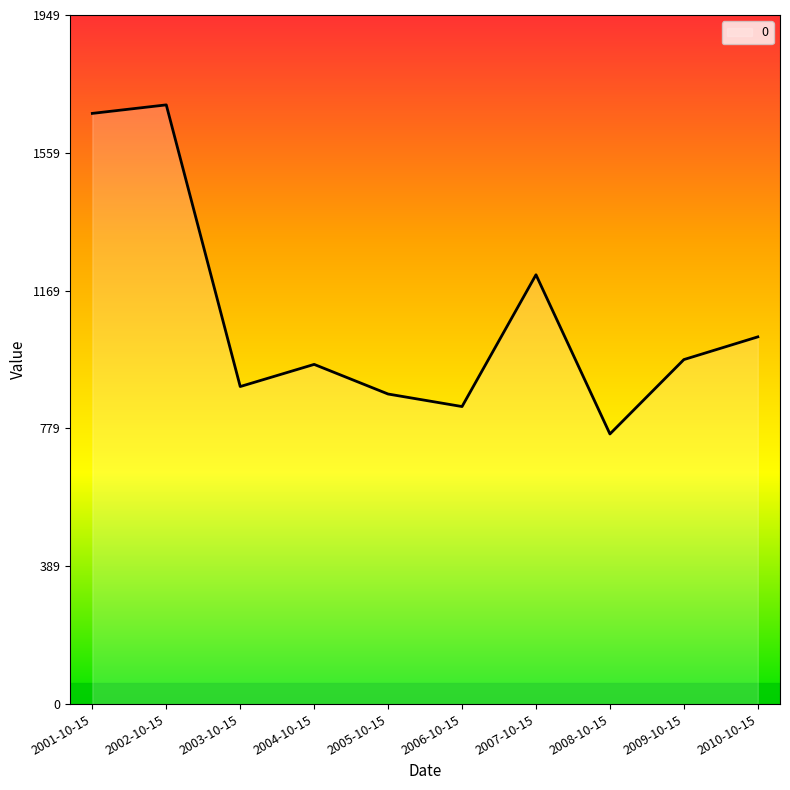

Between 2003-10-15 and 2001-10-15, which is larger?

2001-10-15